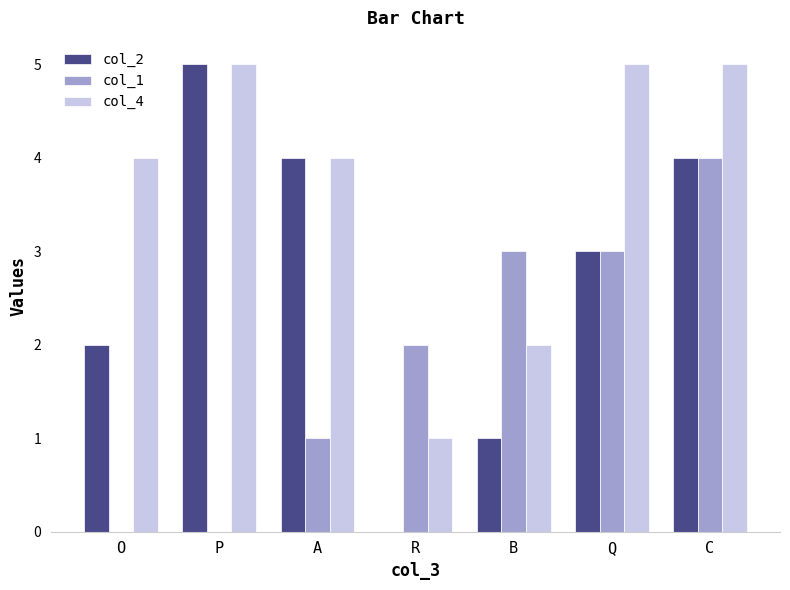

Is the value of col_1 at R greater than the value of col_2 at C?

No